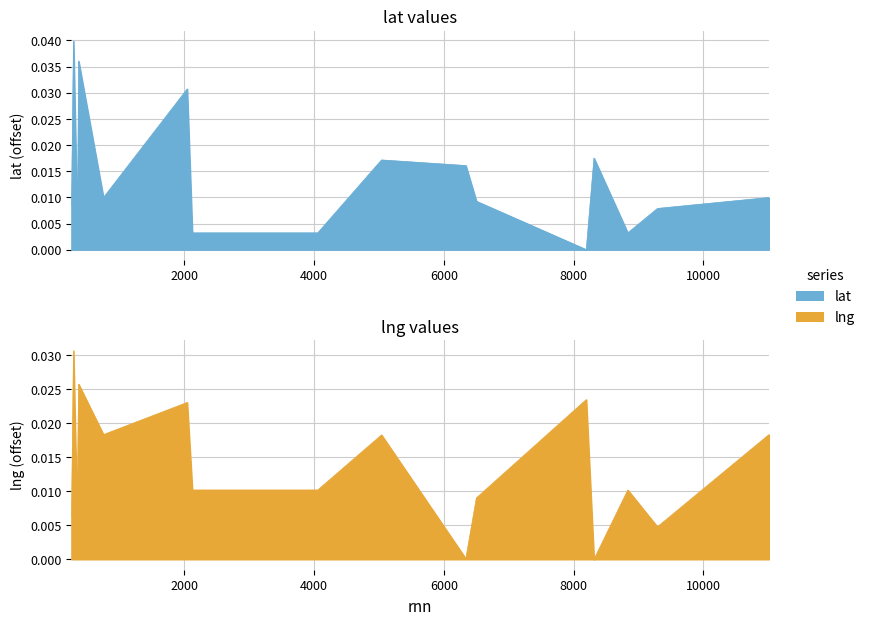

Between 751 and 2042, which is larger?

2042